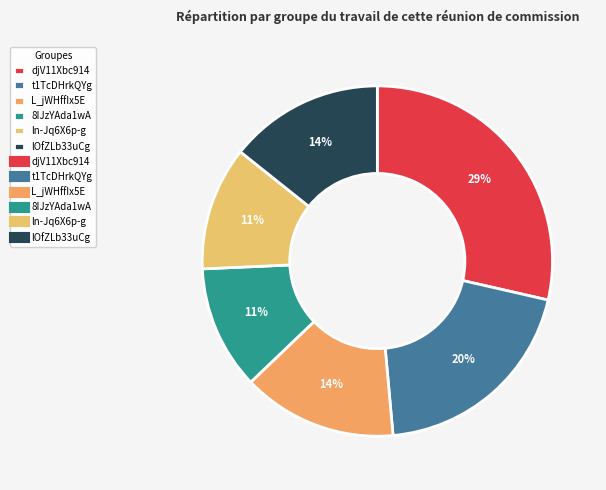

How many slices are in this pie chart?

6